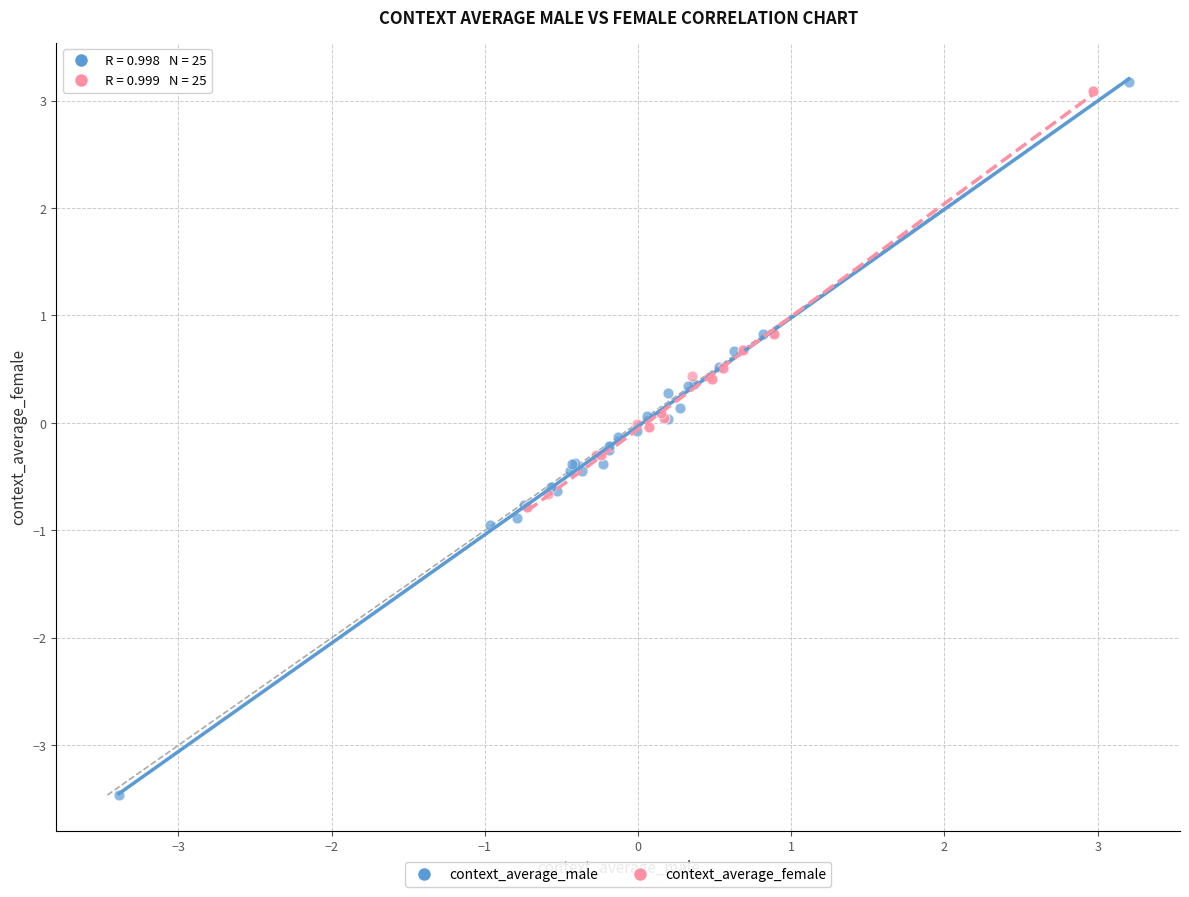

Which series reaches the minimum Y coordinate?

context_average_male